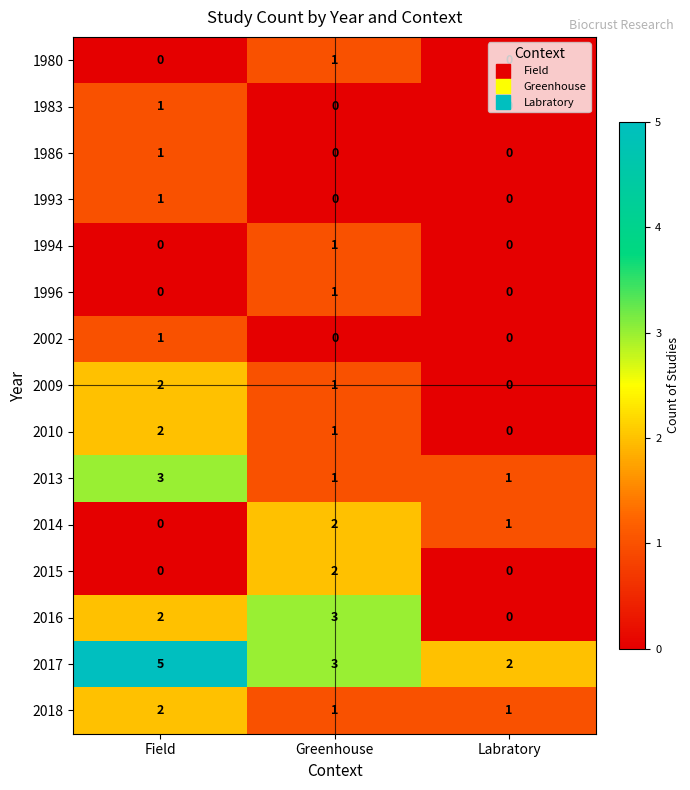

What is the sum of all 2009 values?

3